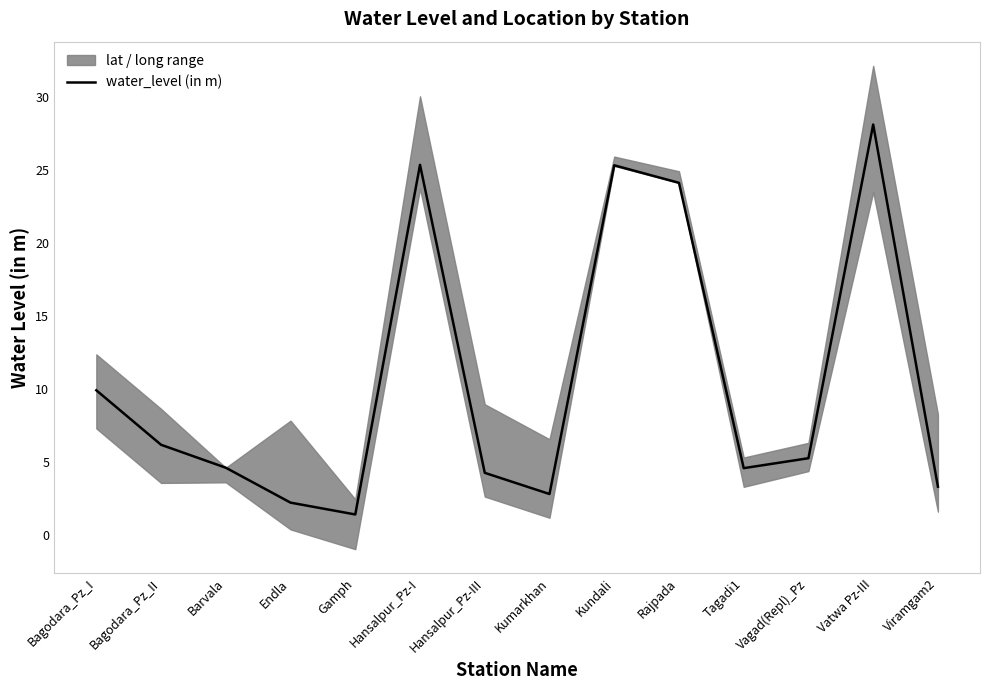

What is the difference between the values at Rajpada and Tagadi1?

19.5